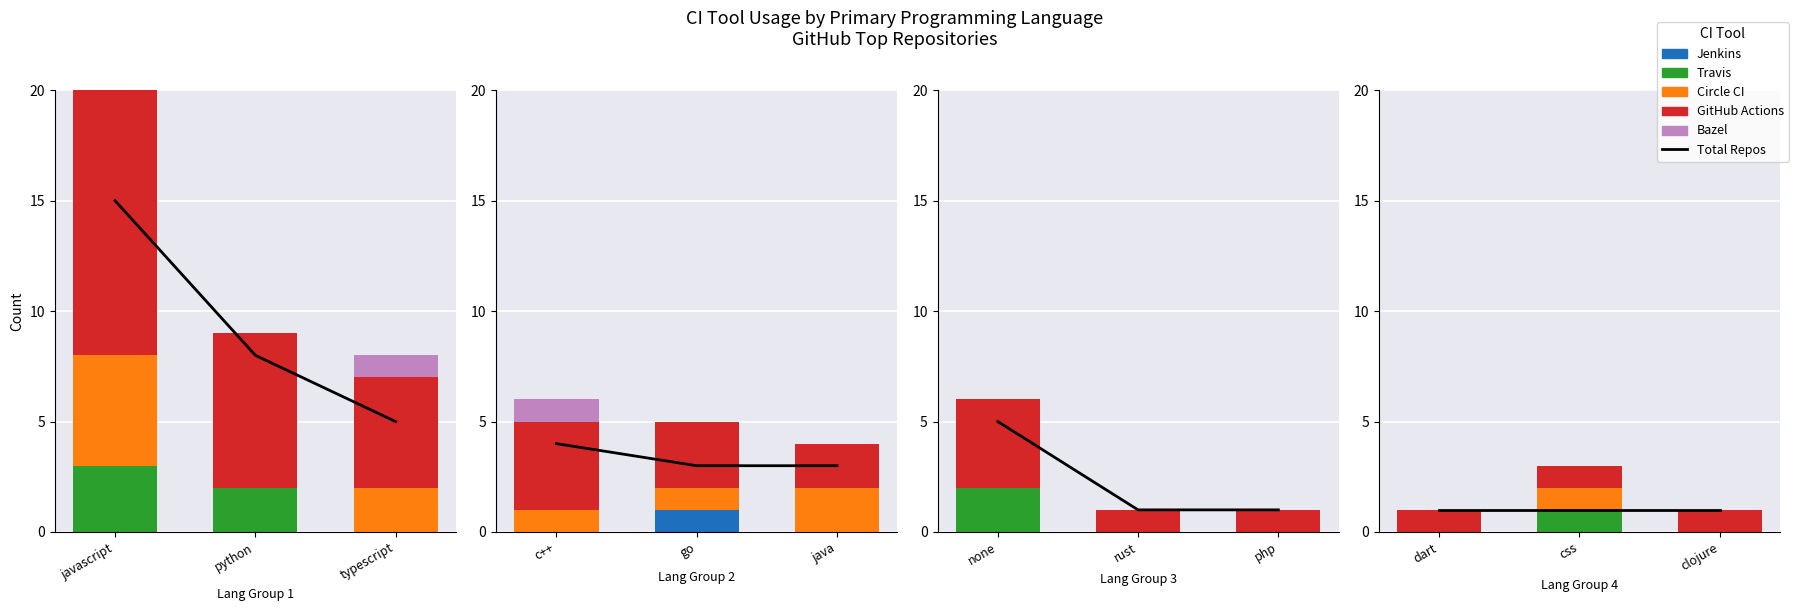

Which series has the largest total across all categories?

Total repos